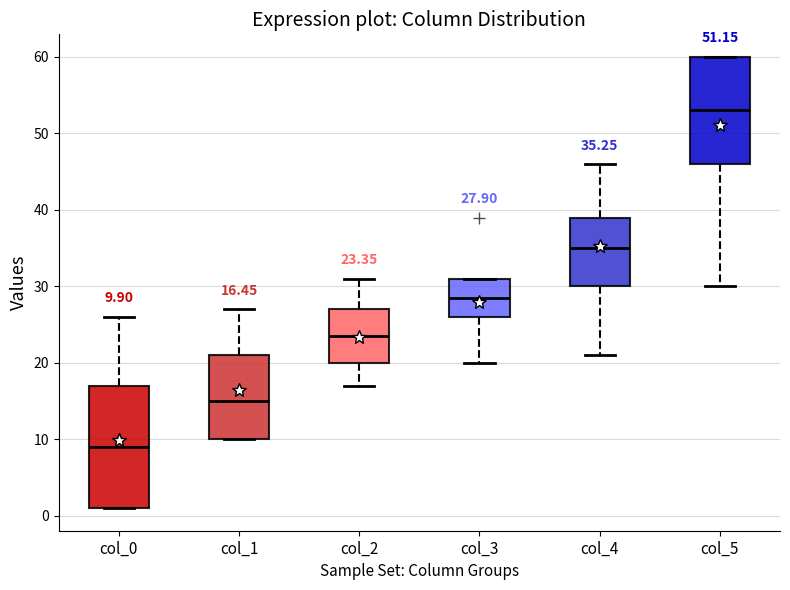

Which box has the lowest median line?

col_0